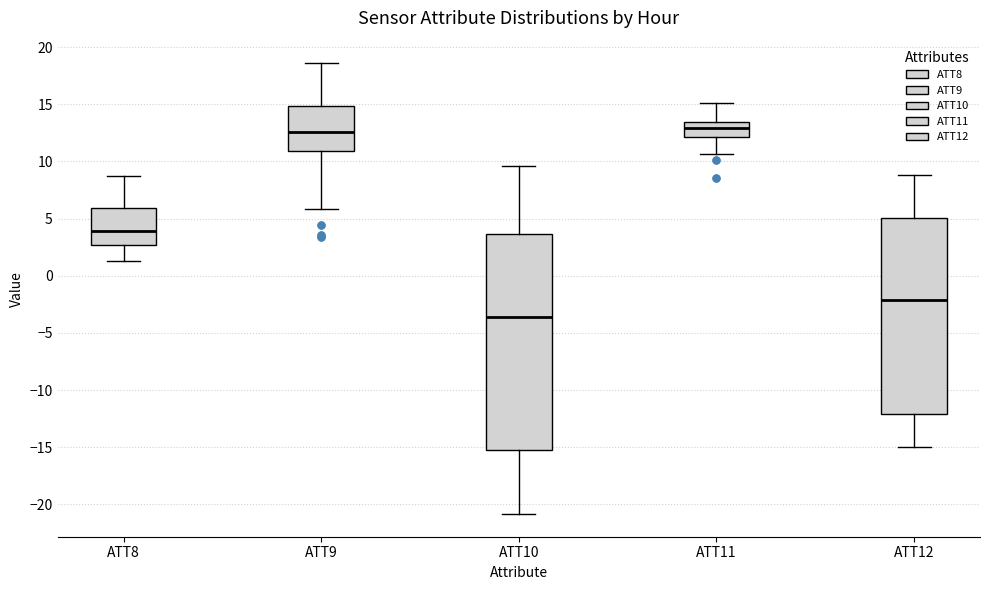

Where does the upper whisker of the box for ATT10 end on the y-axis? The values are not printed on the chart, so give them approximately, as read against the axis.

9.5